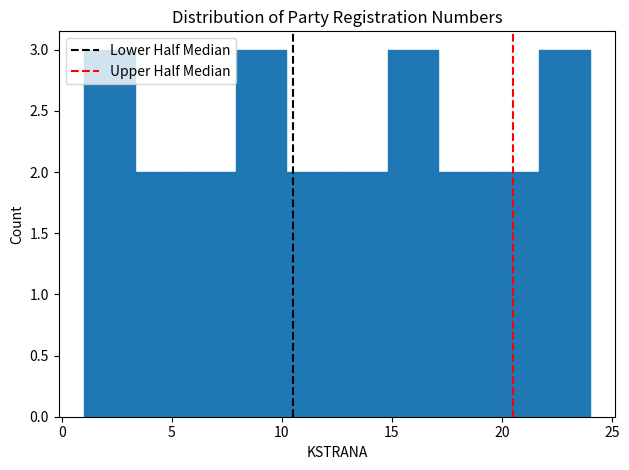

Reading left to right, list every bar in this chart as the range it spans on the x-axis followed by its height. Neither the bar edges nor the heights are printed on the chart, so give them approximately, as read against the axes.

1.0 to 3.3: 3
3.3 to 5.6: 2
5.6 to 7.9: 2
7.9 to 10.2: 3
10.2 to 12.5: 2
12.5 to 14.8: 2
14.8 to 17.1: 3
17.1 to 19.4: 2
19.4 to 21.7: 2
21.7 to 24.0: 3